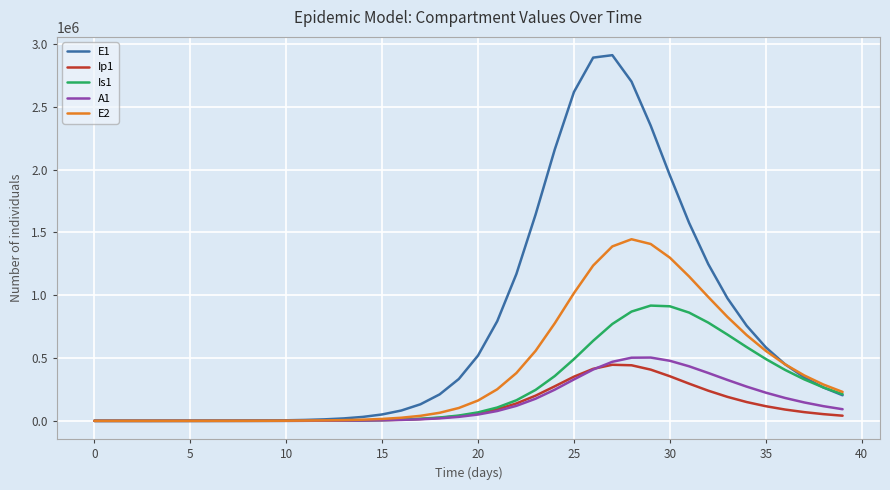

Which series has the widest spread of values?

E1